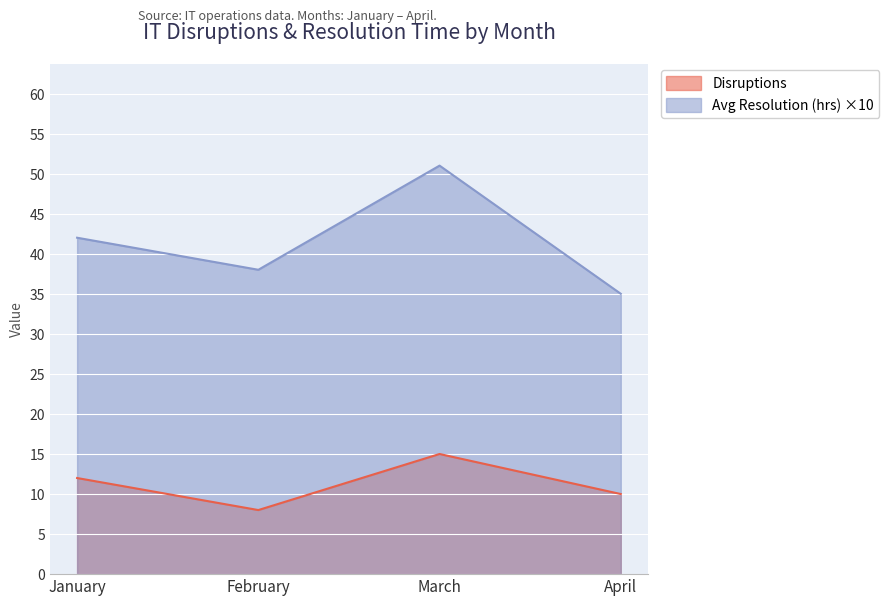

At which label does Avg Resolution (hrs) first exceed 42?

March